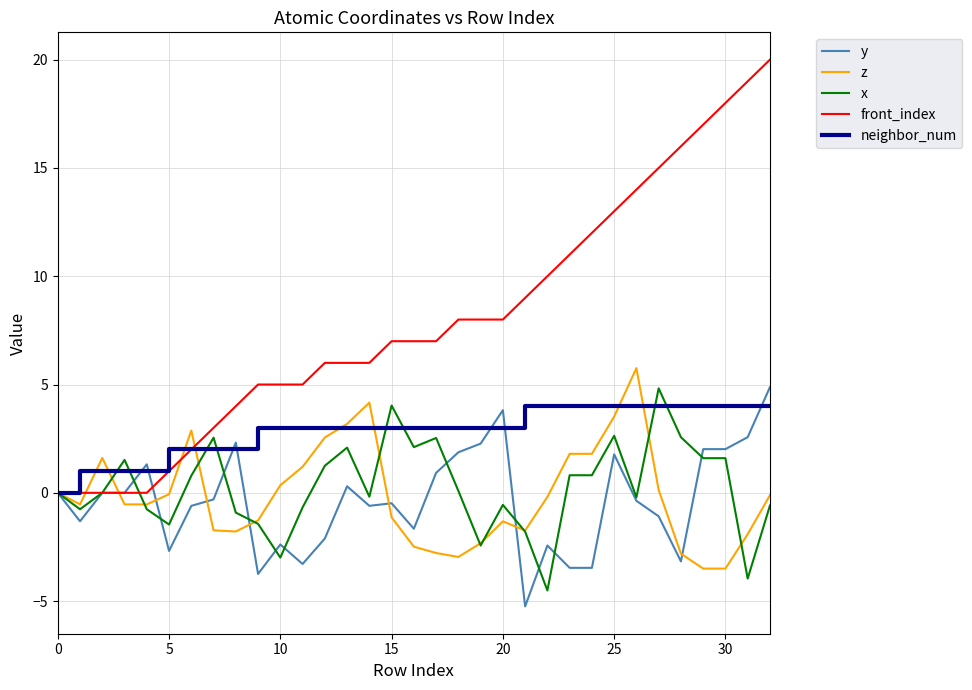

Which series has the largest total across all categories?

front_index